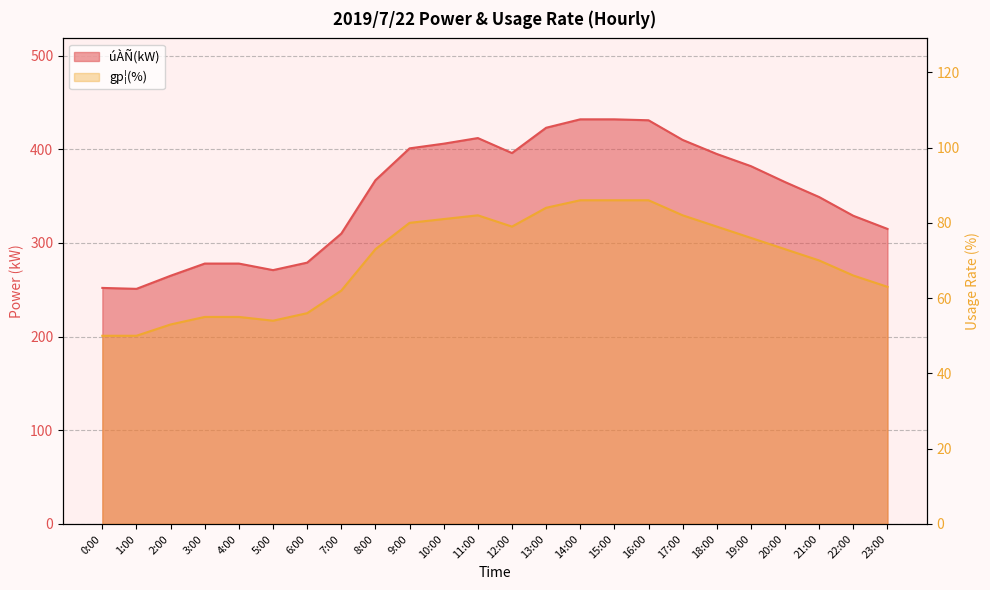

Does the chart display data point markers on the line(s)?

No